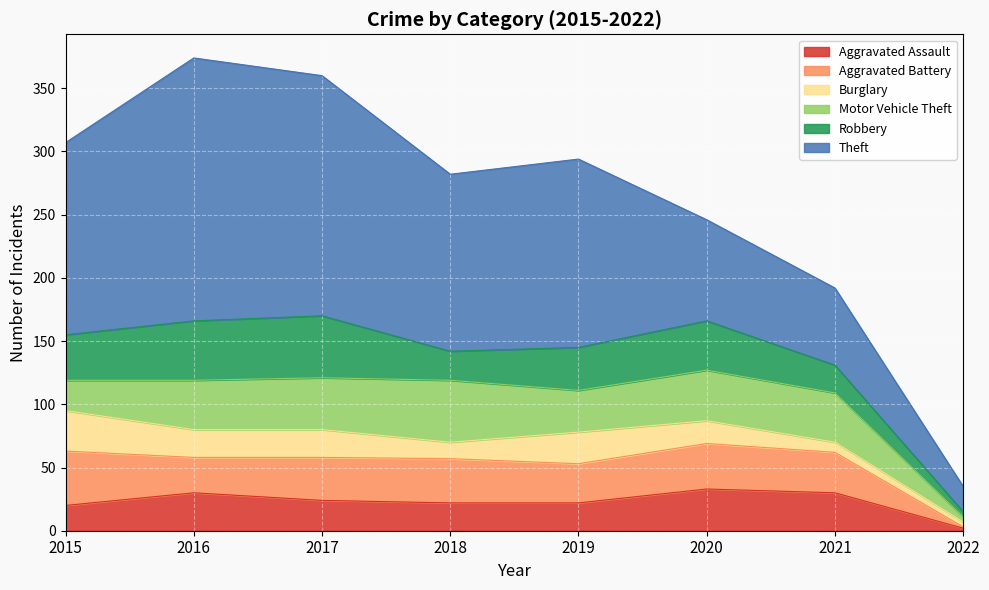

What is the sum of all Aggravated Assault values?

183